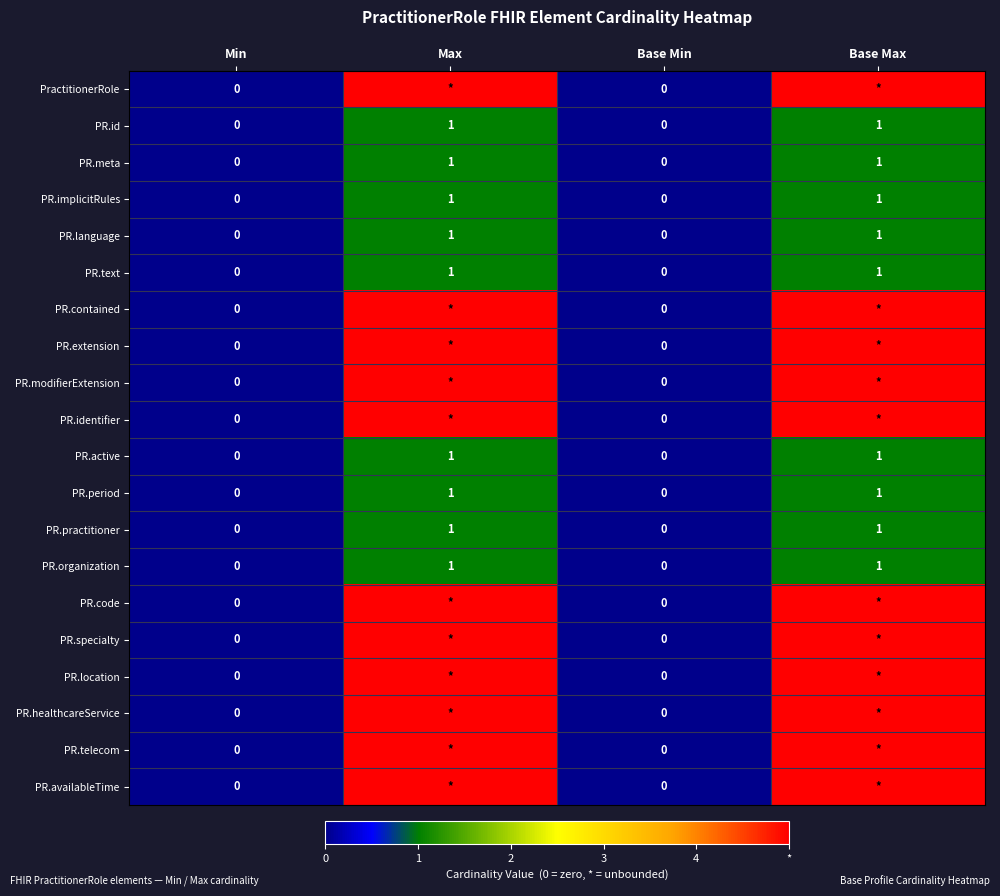

Is it true that PR.practitioner equals 0 at Base Min?

True